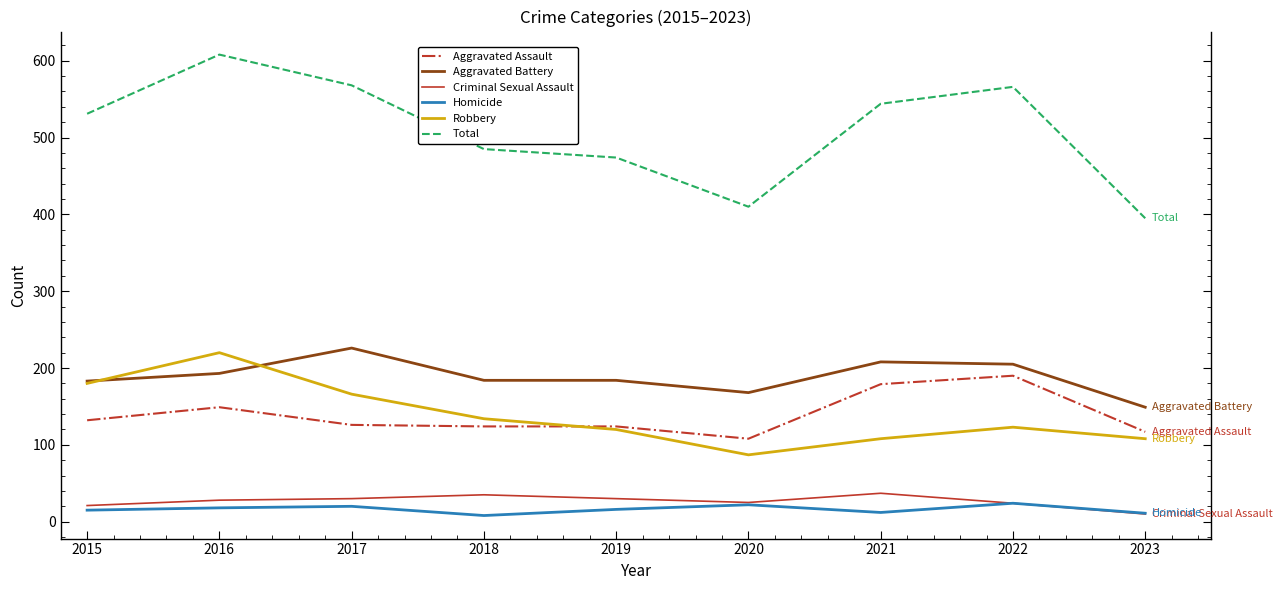

What are all the series names shown in the legend?

Aggravated Assault, Aggravated Battery, Criminal Sexual Assault, Homicide, Robbery, Total